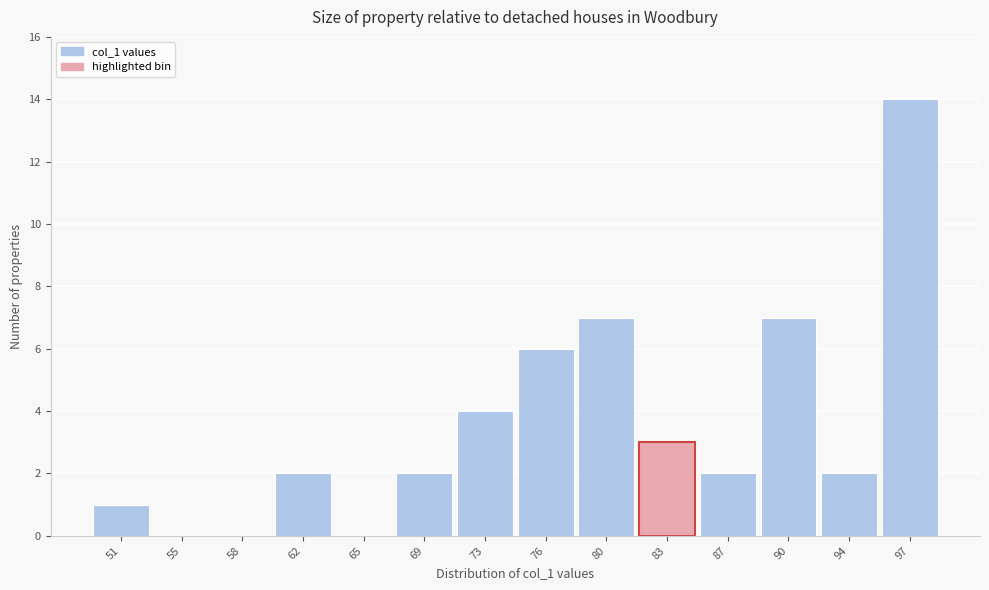

Reading left to right, transcribe all the data shown in this chart.

51=1	55=0	58=0	62=2	65=0	69=2	73=4	76=6	80=7	83=3	87=2	90=7	94=2	97=14